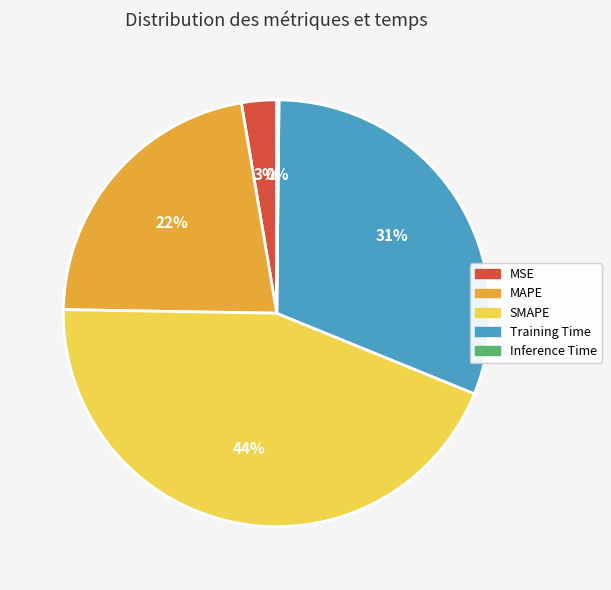

Does SMAPE represent more than half of the total?

No